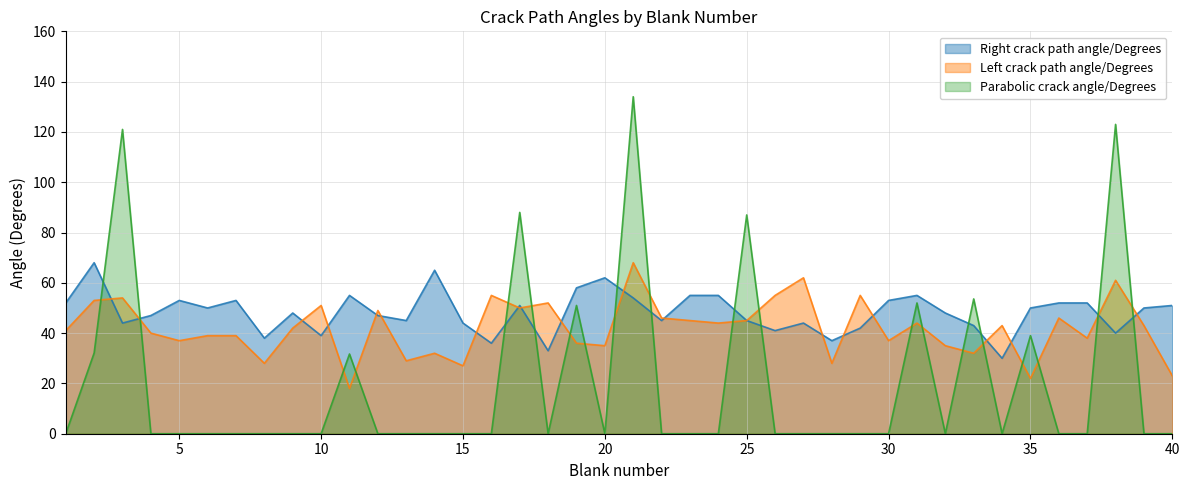

Rank the series by their average value, from lowest to highest.

Parabolic crack angle/Degrees, Left crack path angle/Degrees, Right crack path angle/Degrees